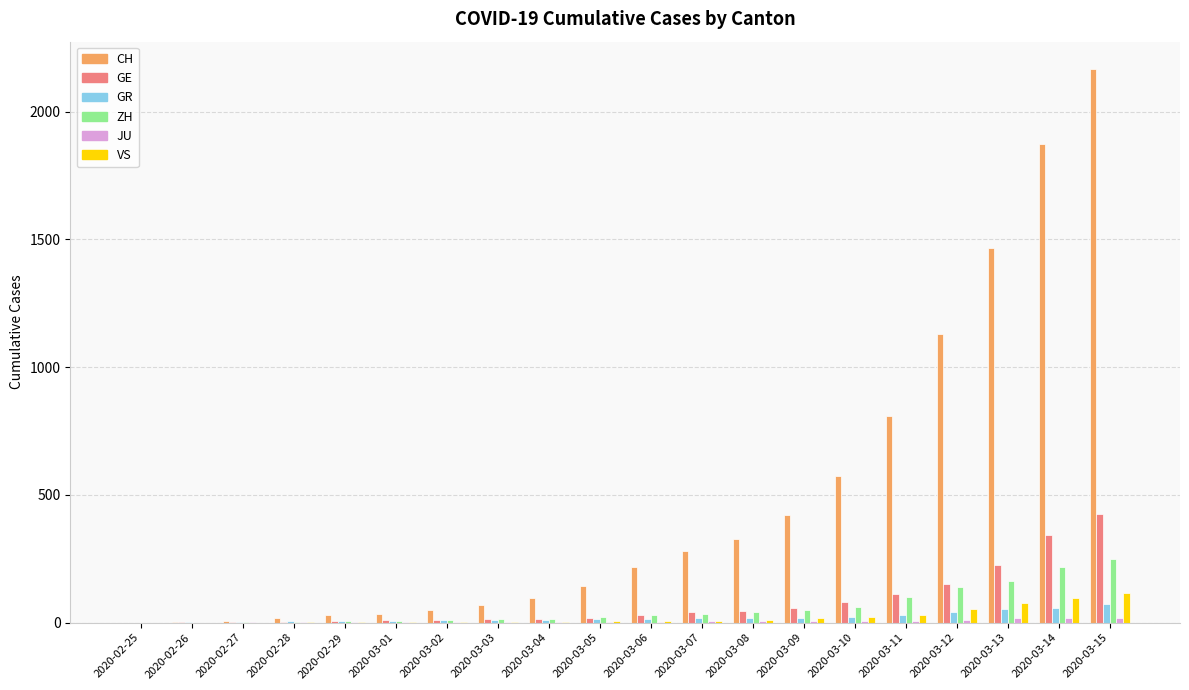

What is the total value across all series at 2020-03-15?

3045